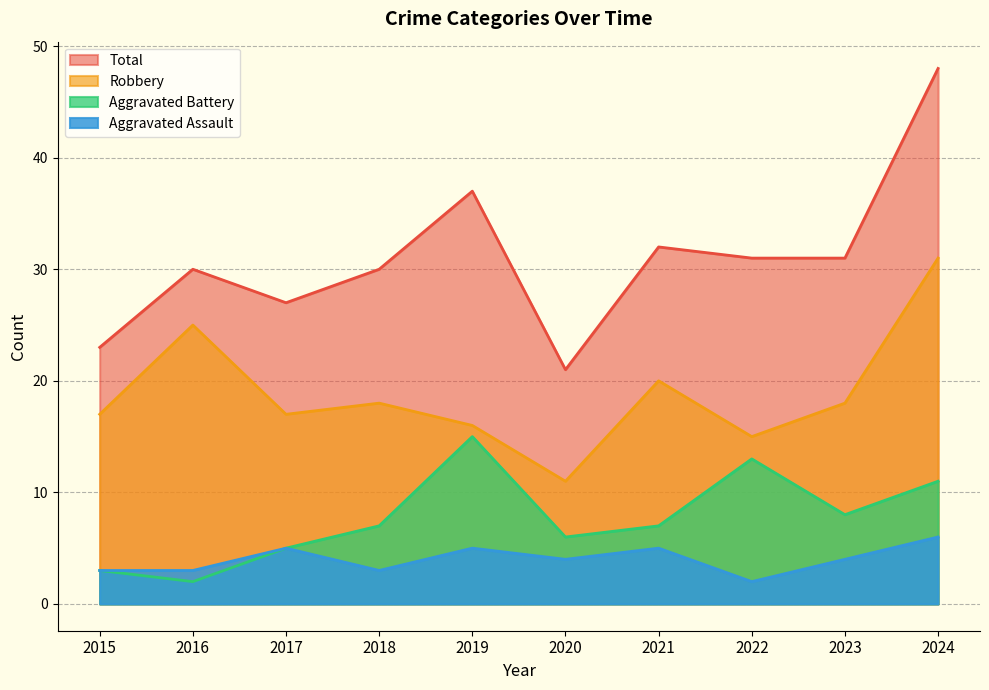

Where does the Aggravated Battery series first go above 7?

2019